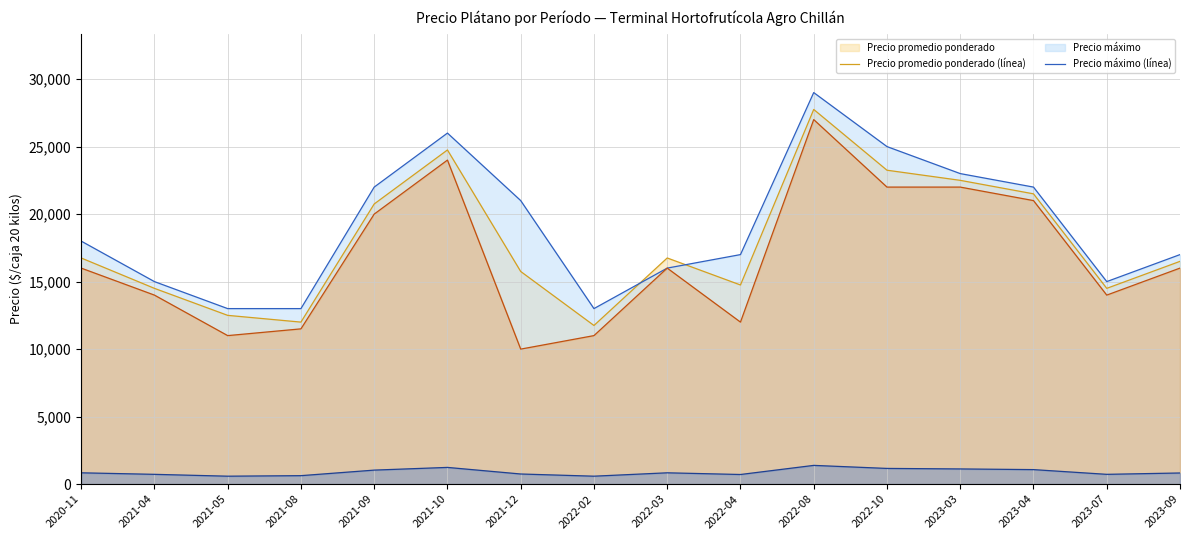

True or false: Precio mínimo (línea) and Precio máximo (línea) intersect in this chart.

False